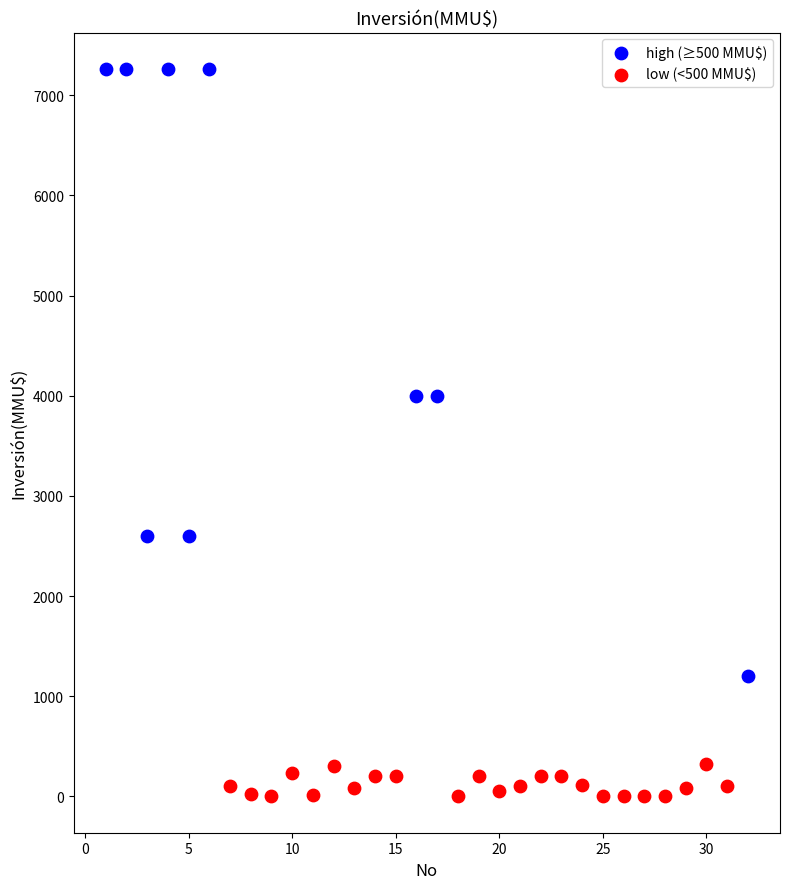

Which series contains the highest Y value?

high (≥500 MMU$)